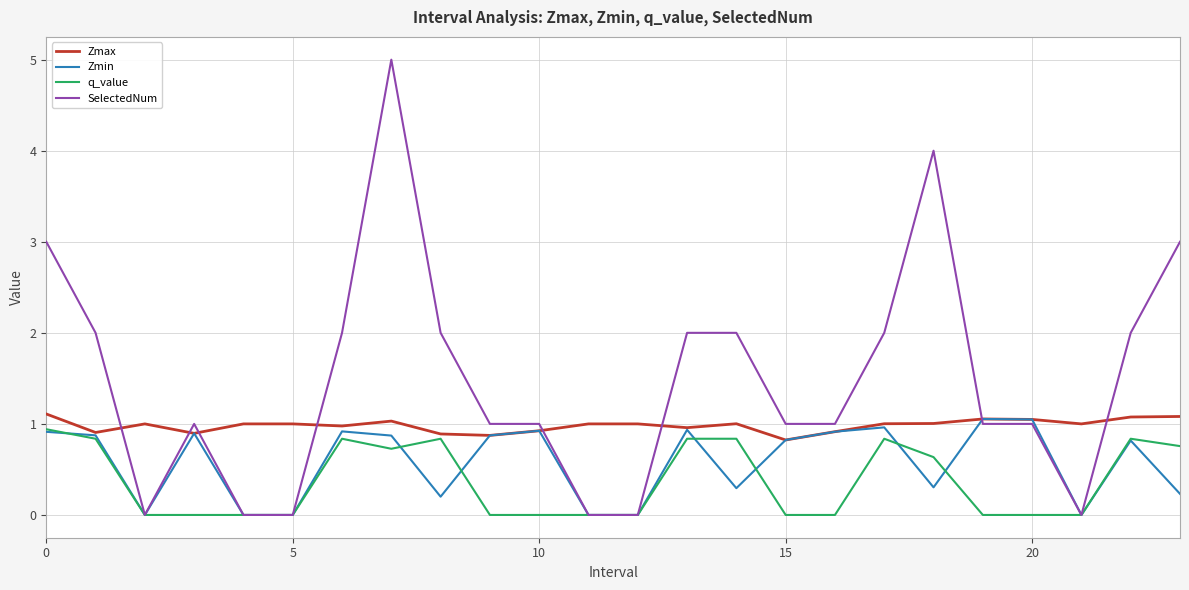

List the series in order of their overall mean, lowest first.

q_value, Zmin, Zmax, SelectedNum